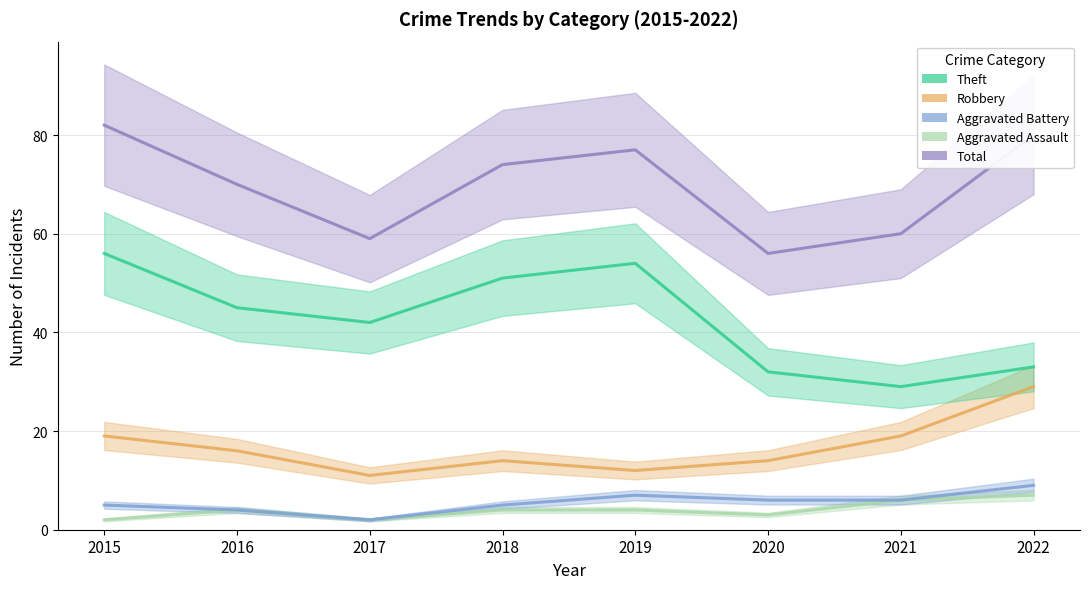

What is the difference between the Aggravated Battery values at 2020 and 2019?

1